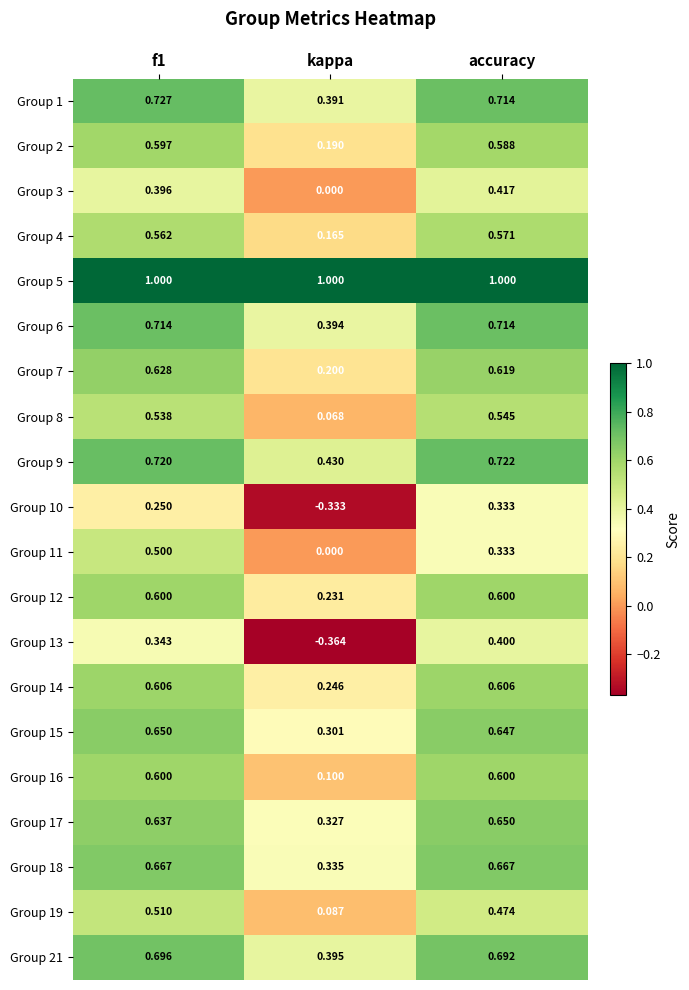

At which label does Group 12 reach its minimum?

kappa